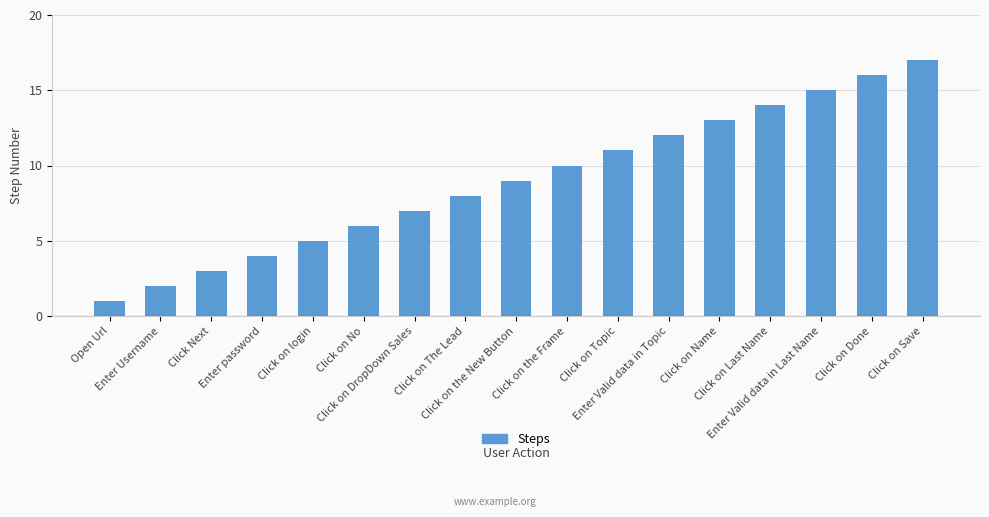

Rank the categories by value from highest to lowest.

Click on Save, Click on Done, Enter Valid data in Last Name, Click on Last Name, Click on Name, Enter Valid data in Topic, Click on Topic, Click on the Frame, Click on the New Button, Click on The Lead, Click on DropDown Sales, Click on No, Click on login, Enter password, Click Next, Enter Username, Open Url